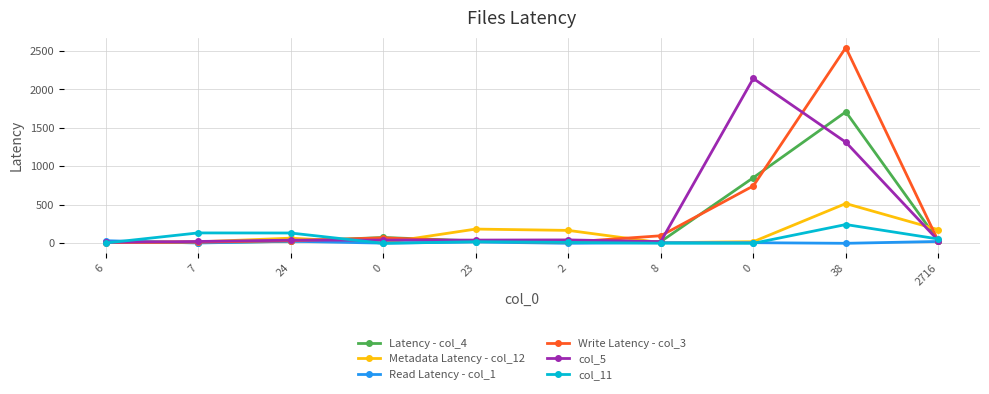

What is the value of the Metadata Latency - col_12 point at the 8th from the left?

5